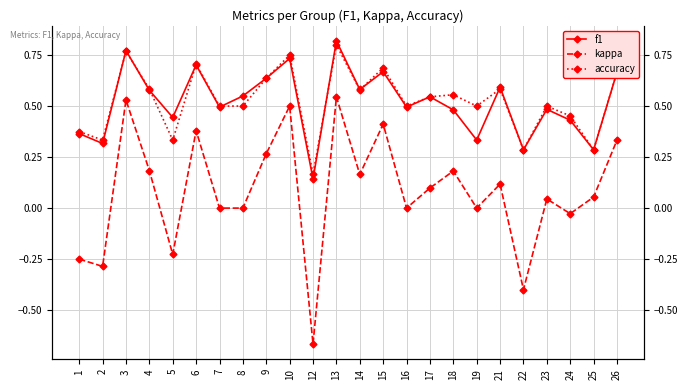

Reading right to left, what are all the values shown in this chart?

f1: 26=0.7	25=0.3	24=0.4	23=0.5	22=0.3	21=0.6	19=0.3	18=0.5	17=0.5	16=0.5	15=0.7	14=0.6	13=0.8	12=0.1	10=0.7	9=0.6	8=0.5	7=0.5	6=0.7	5=0.4	4=0.6	3=0.8	2=0.3	1=0.4
kappa: 26=0.3	25=0.1	24=-0.0	23=0.0	22=-0.4	21=0.1	19=0.0	18=0.2	17=0.1	16=0.0	15=0.4	14=0.2	13=0.5	12=-0.7	10=0.5	9=0.3	8=0.0	7=0.0	6=0.4	5=-0.2	4=0.2	3=0.5	2=-0.3	1=-0.2
accuracy: 26=0.7	25=0.3	24=0.5	23=0.5	22=0.3	21=0.6	19=0.5	18=0.6	17=0.5	16=0.5	15=0.7	14=0.6	13=0.8	12=0.2	10=0.8	9=0.6	8=0.5	7=0.5	6=0.7	5=0.3	4=0.6	3=0.8	2=0.3	1=0.4